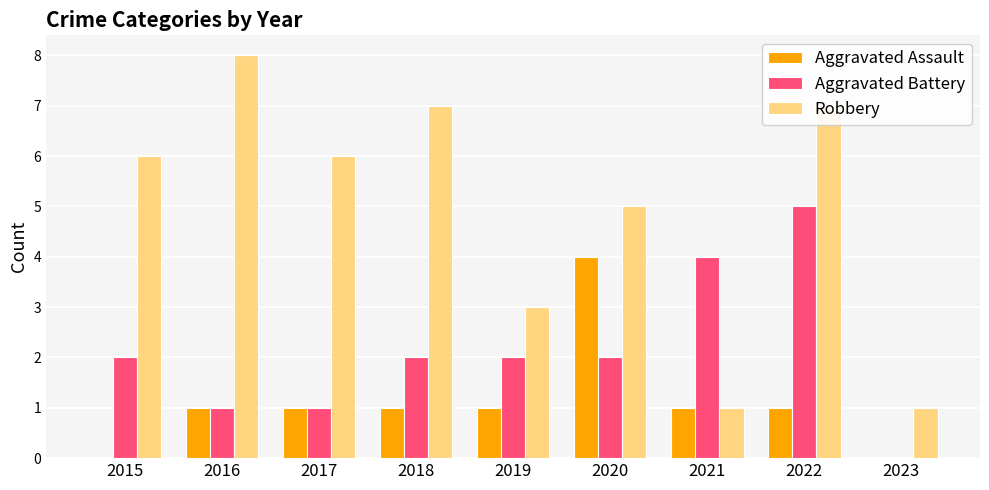

How many positive values does the Aggravated Battery series have?

8